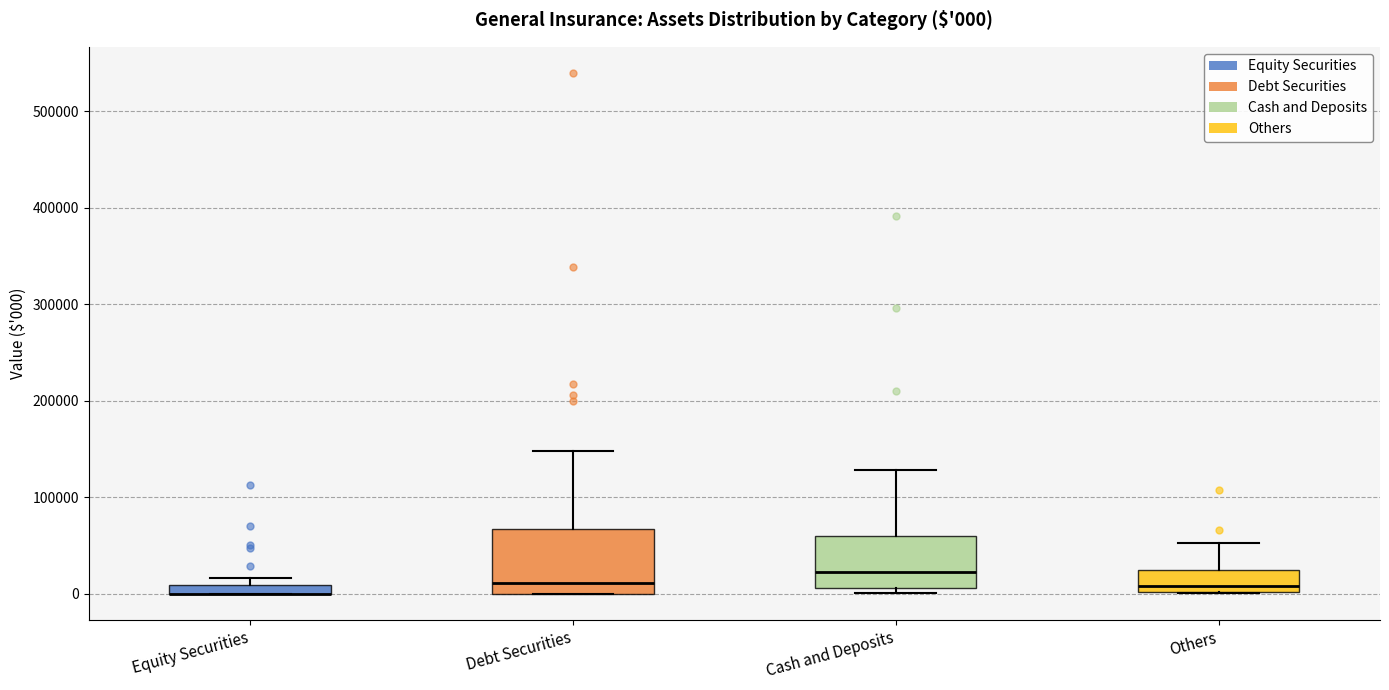

Comparing the boxes themselves (not the whiskers), which one is the tallest?

Debt Securities